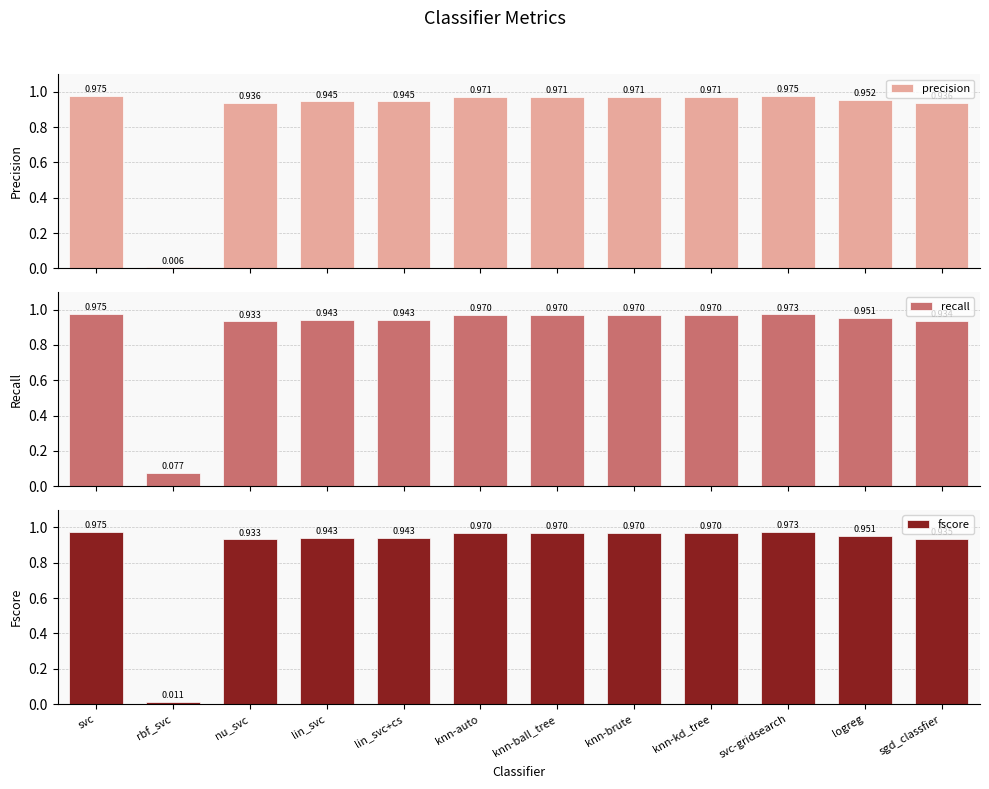

How many series are shown in this chart?

3